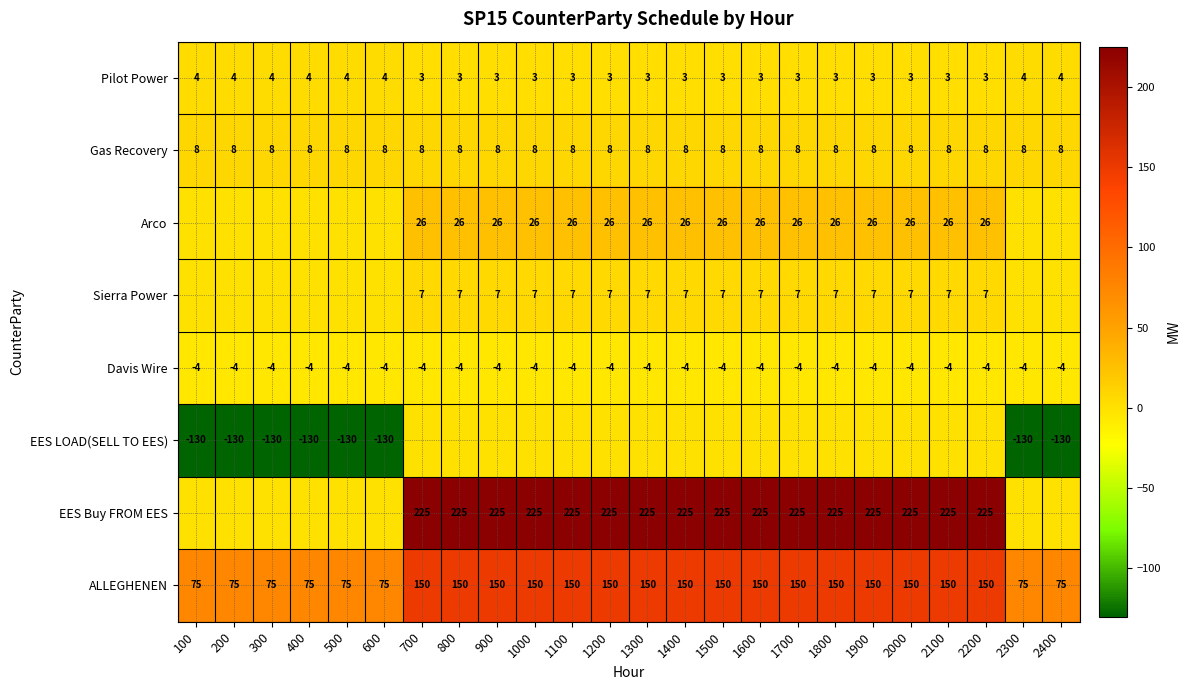

What is the sum of all ALLEGHENEN values?

3000